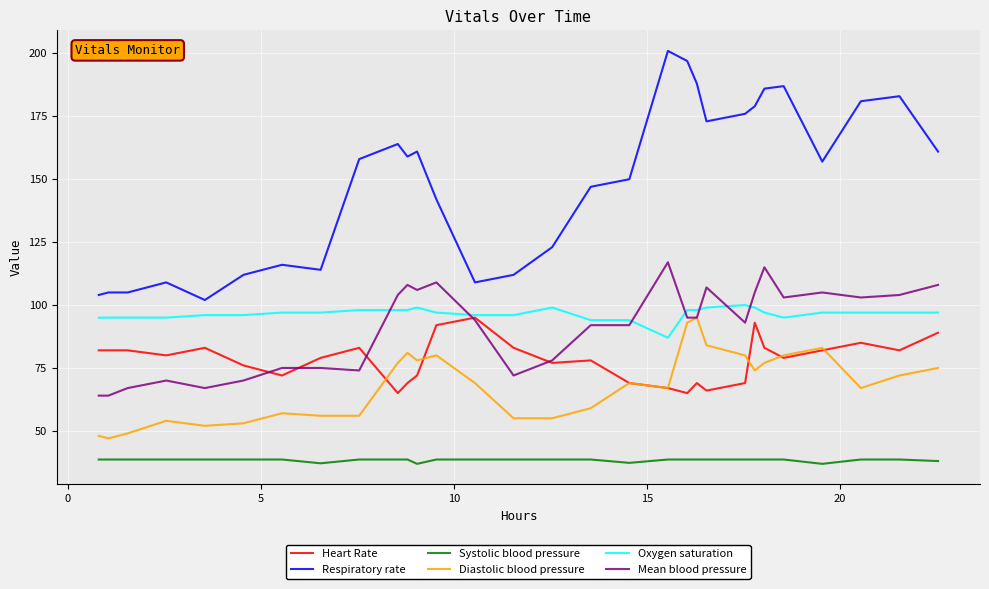

Does the chart display data point markers on the line(s)?

No